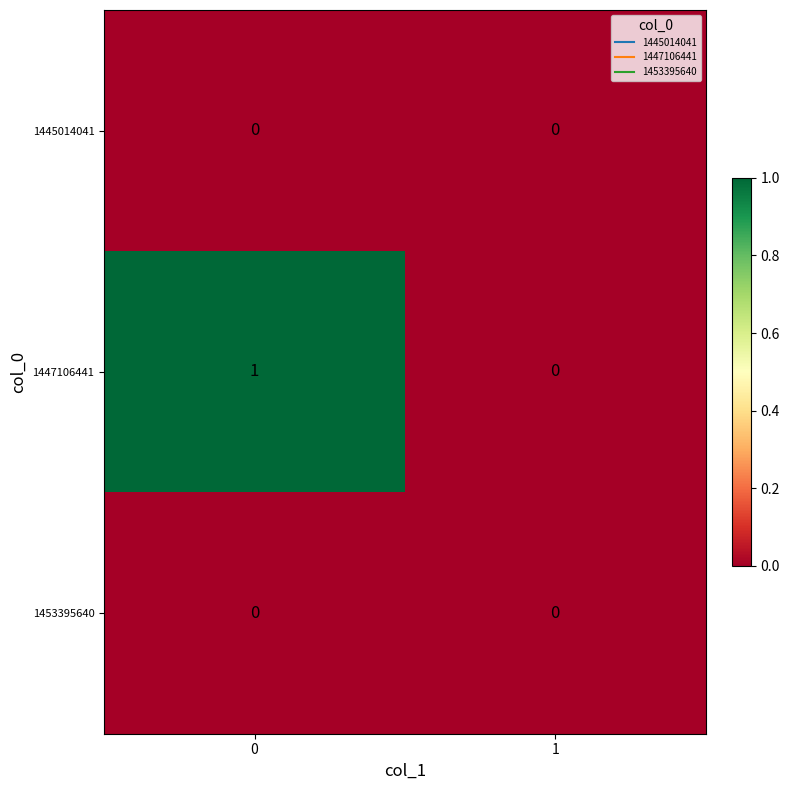

The value of 1453395640 at 1 is 0. True or false?

True